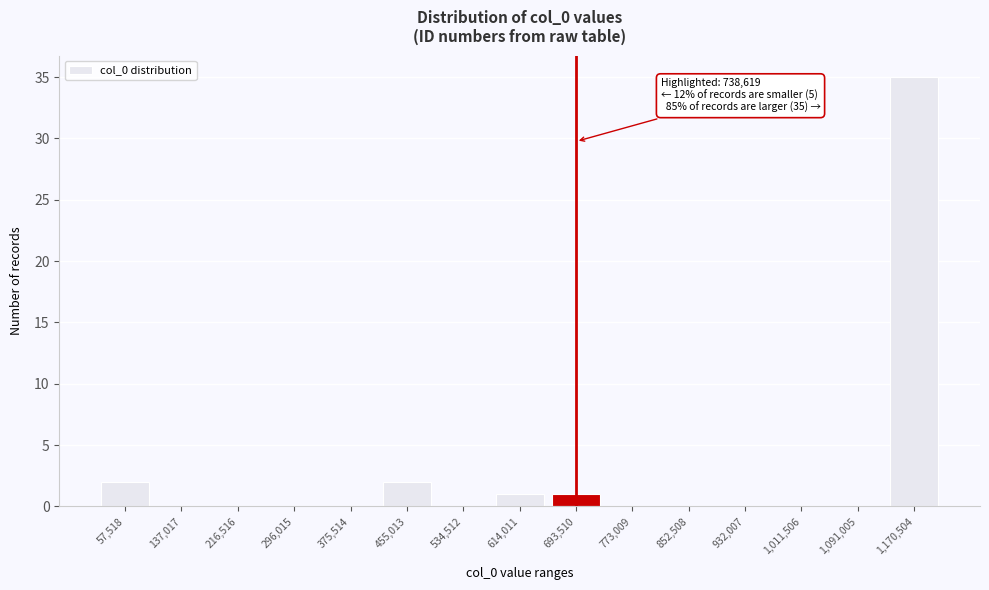

Reading left to right, what are all the values shown in this chart?

57,518=2	137,017=0	216,516=0	296,015=0	375,514=0	455,013=2	534,512=0	614,011=1	693,510=1	773,009=0	852,508=0	932,007=0	1,011,506=0	1,091,005=0	1,170,504=35